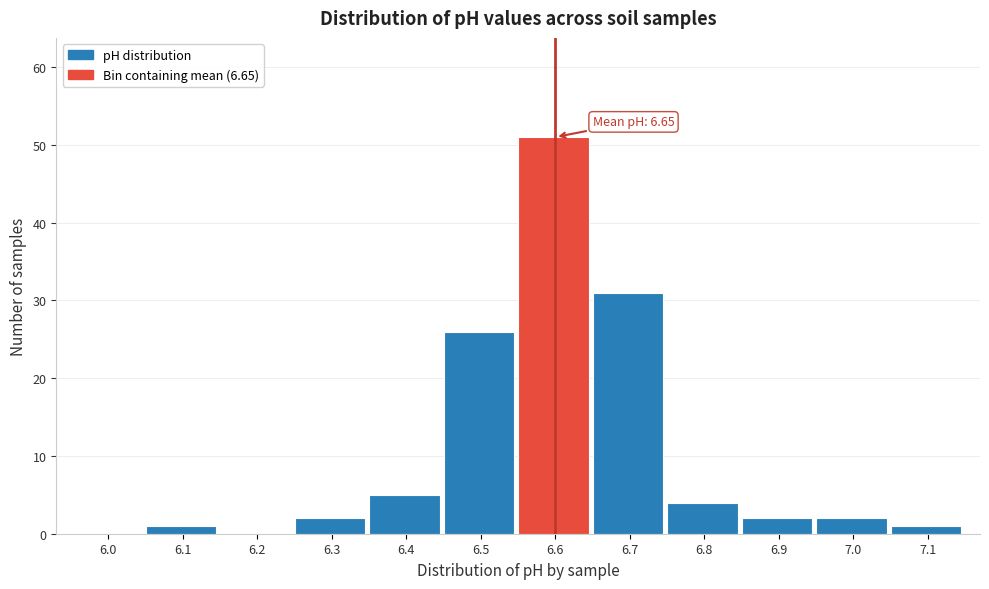

Reading left to right, transcribe all the data shown in this chart.

6.0=0	6.1=1	6.2=0	6.3=2	6.4=5	6.5=26	6.6=51	6.7=31	6.8=4	6.9=2	7.0=2	7.1=1